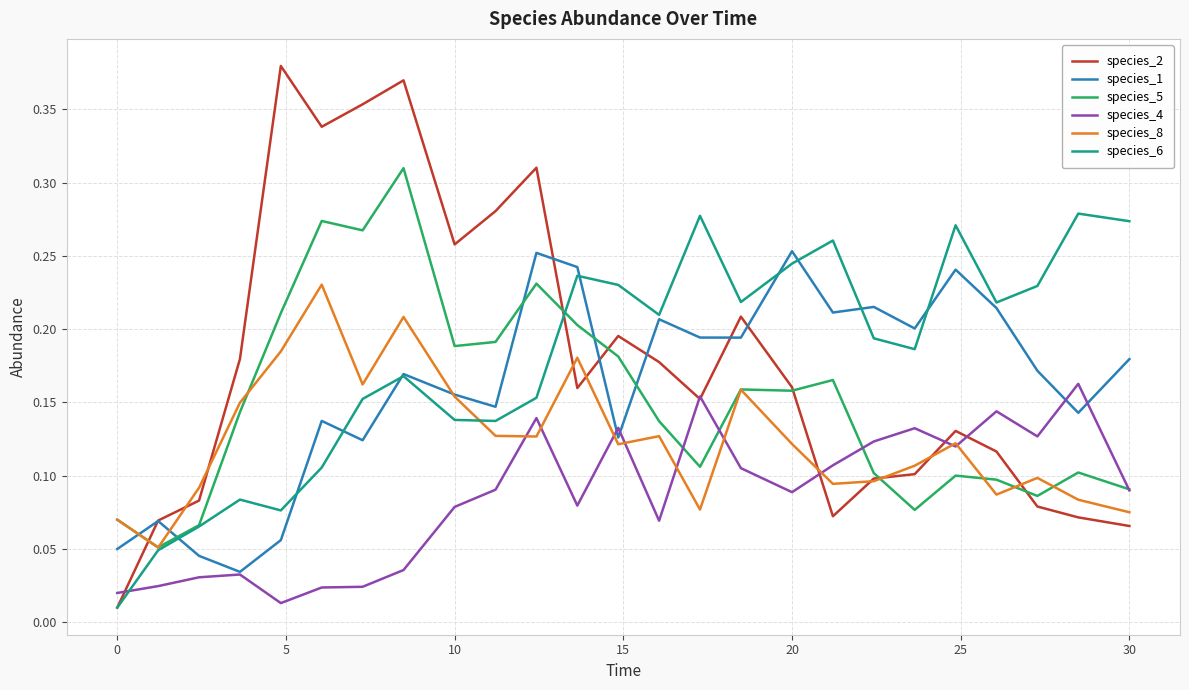

At how many categories does at least one series exceed 0?

25